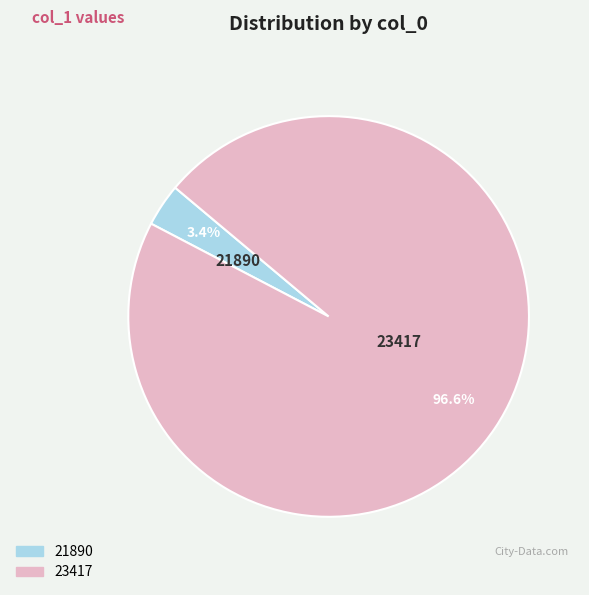

What percentage is the 23417 slice, to the nearest percent?

97%